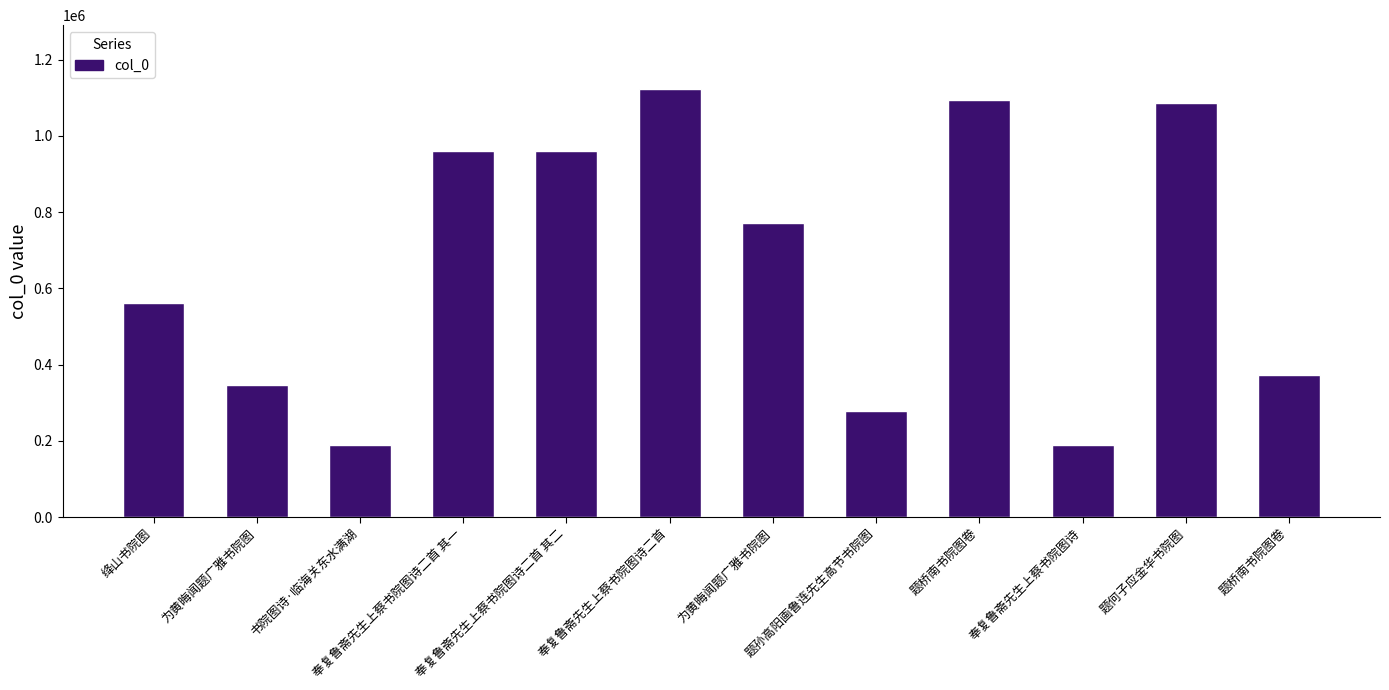

How many values are below 770659?

6